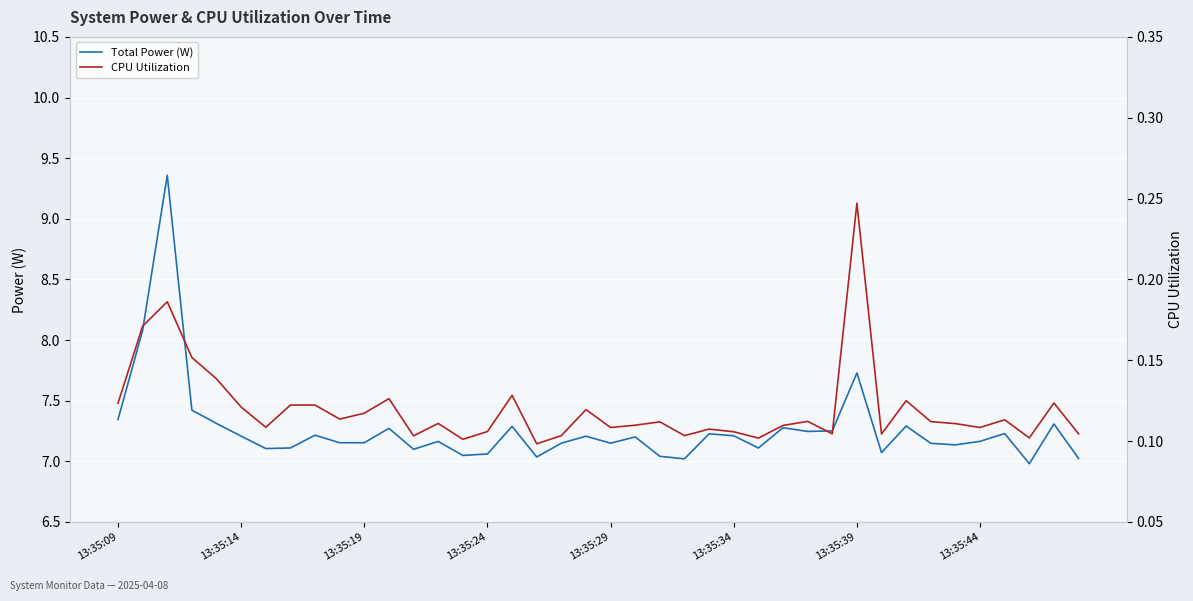

True or false: Total Power (W) has more than 0 points higher than both neighbors.

True